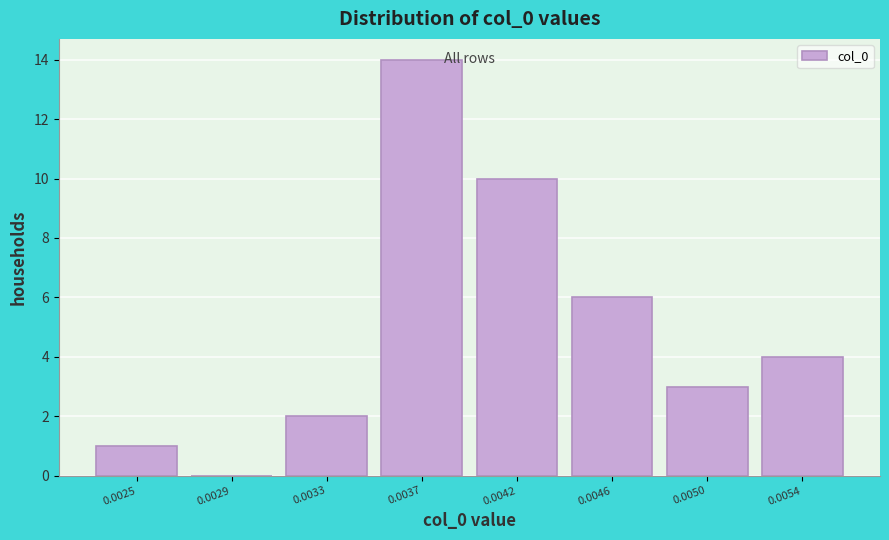

Reading left to right, transcribe all the data shown in this chart.

0.0025=1	0.0029=0	0.0033=2	0.0037=14	0.0042=10	0.0046=6	0.0050=3	0.0054=4